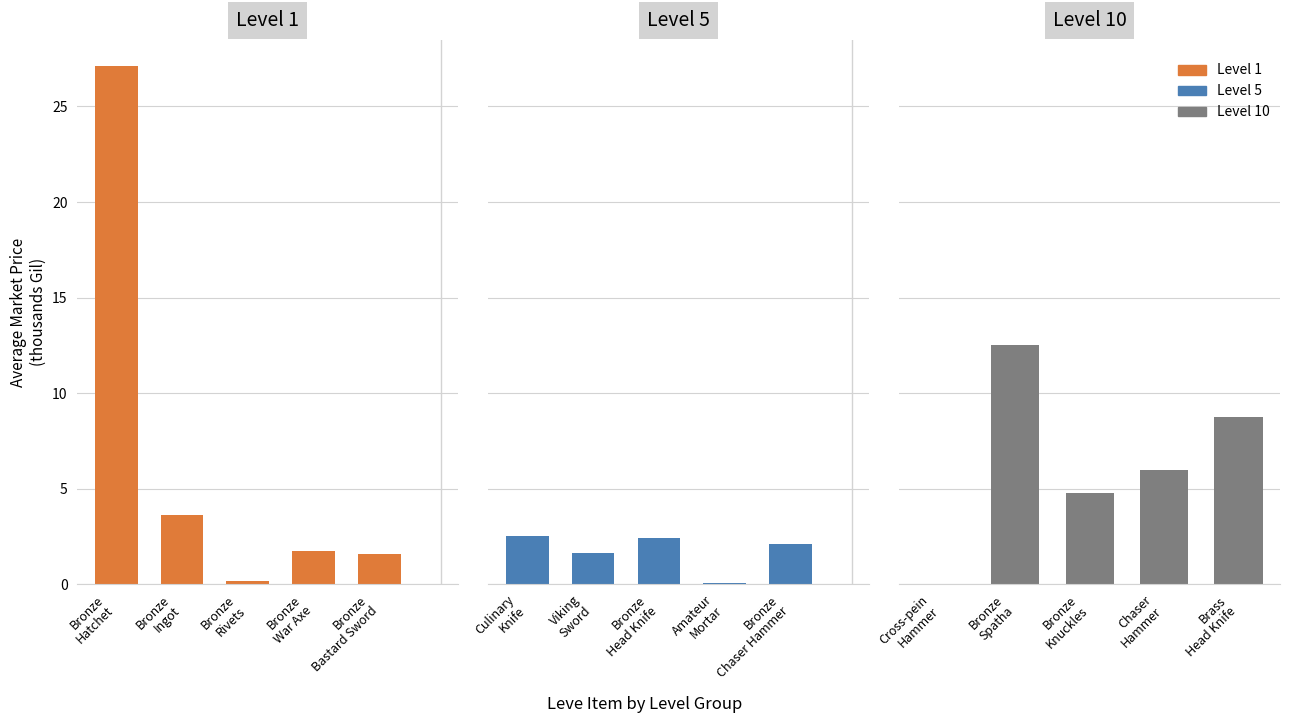

Read the Level 1 value at Bronze
Bastard Sword.

1.6